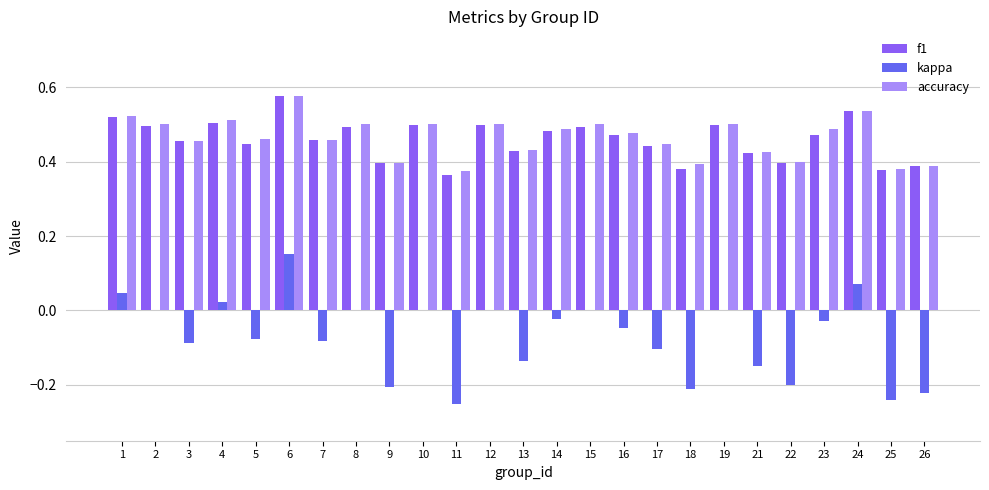

What is the sum of the f1 values at 2 and 7?

1.0